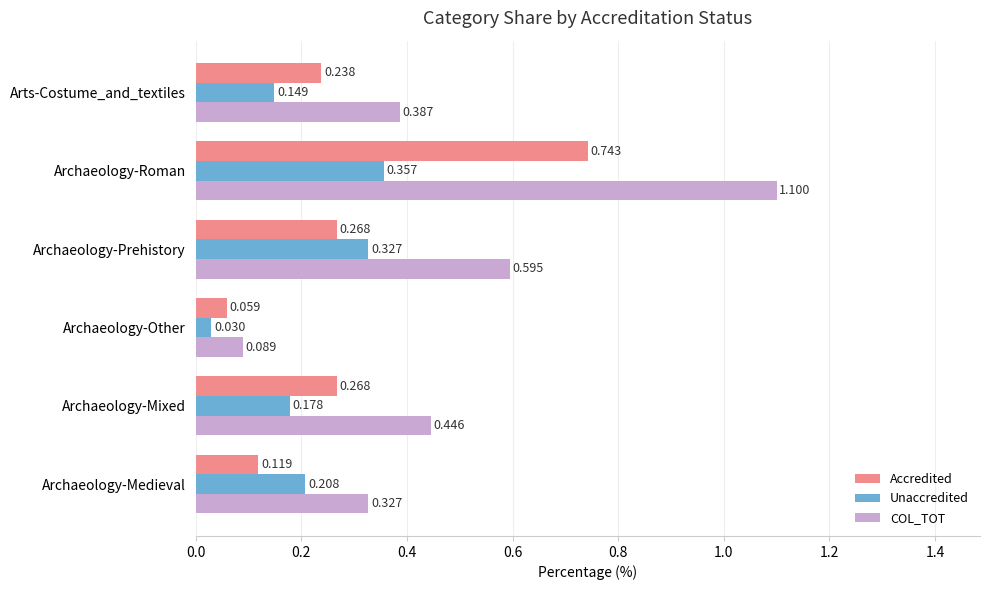

At which label is Unaccredited closest to 0?

Archaeology-Other